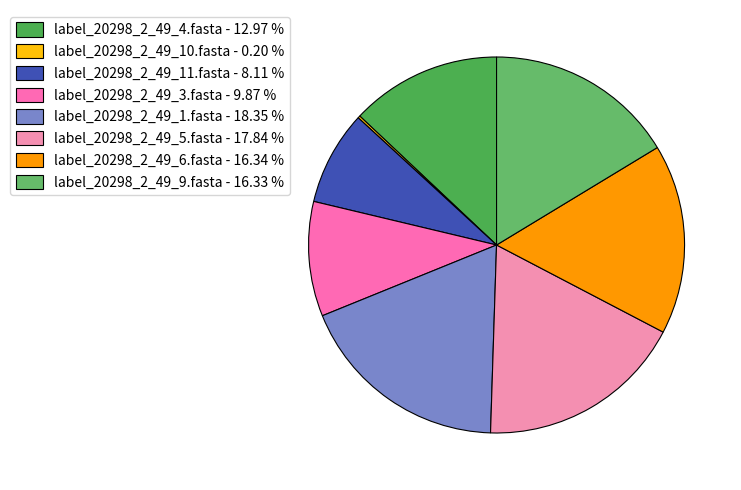

Does any single category account for the majority?

No